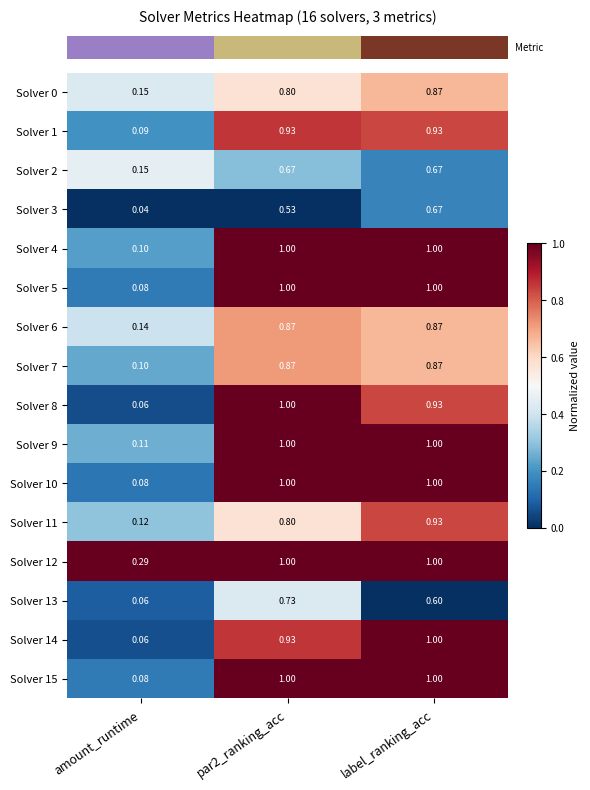

Which series has the largest total across all categories?

Solver 12